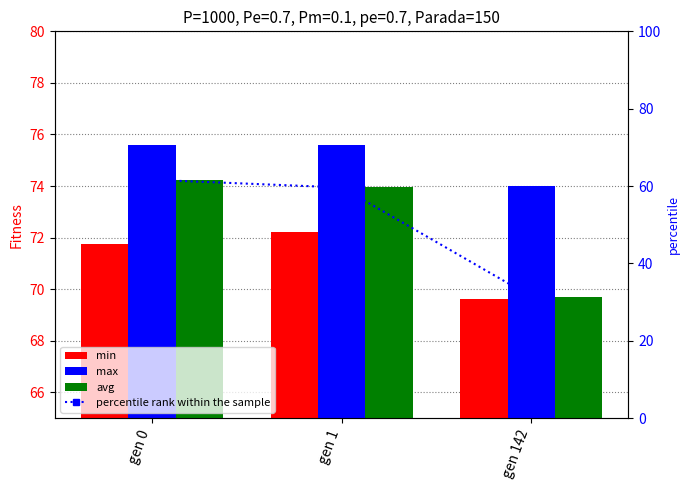

Are the bars horizontal?

No